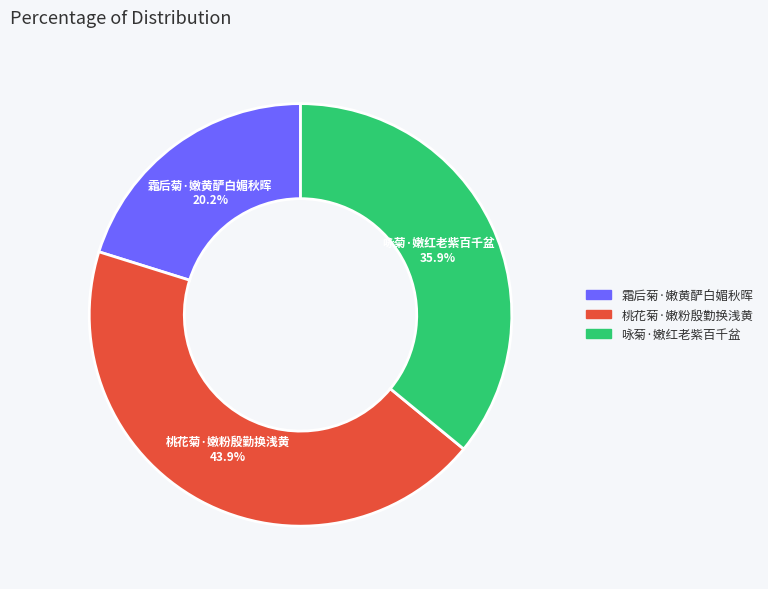

True or false: 霜后菊·嫩黄酽白媚秋晖 accounts for 32% of the total.

False